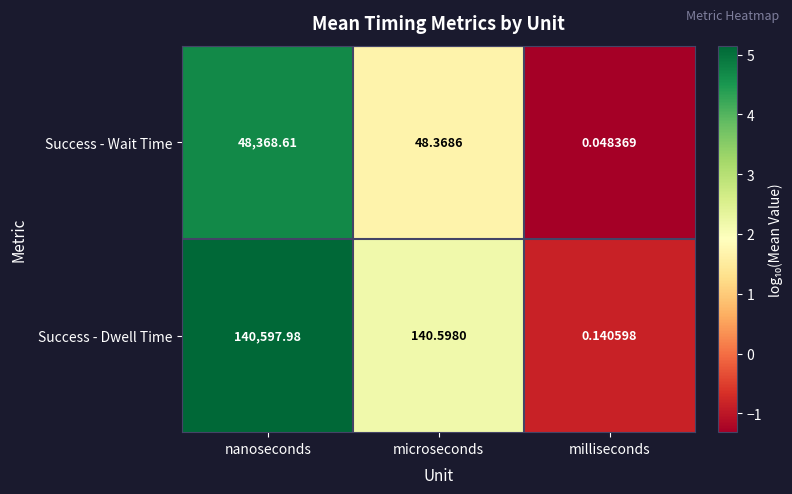

What is the spread (max minus min) of values at nanoseconds?

92229.4